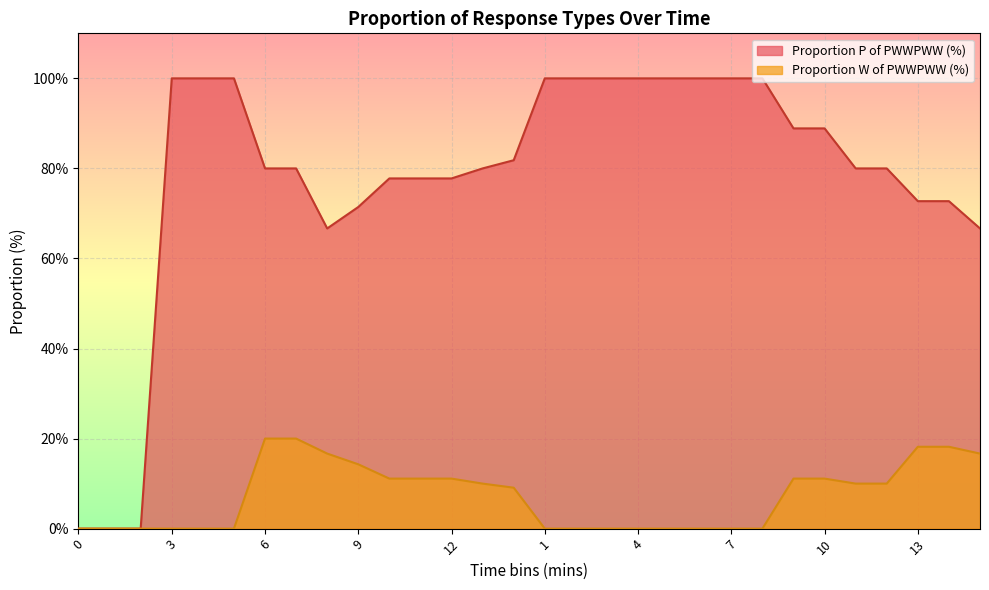

The value of Proportion P of PWWPWW (%) at 15 is 66.7. True or false?

True